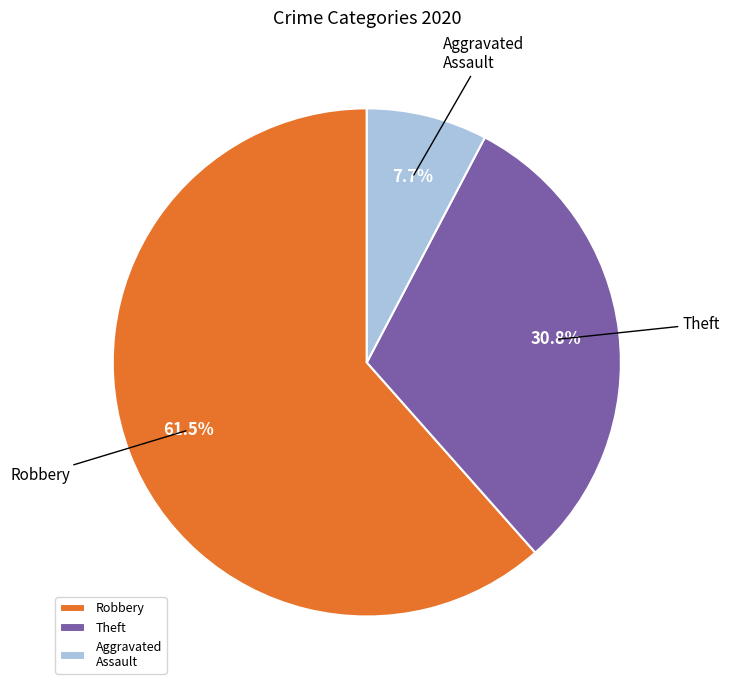

Between Robbery and Aggravated Assault, which is larger?

Robbery